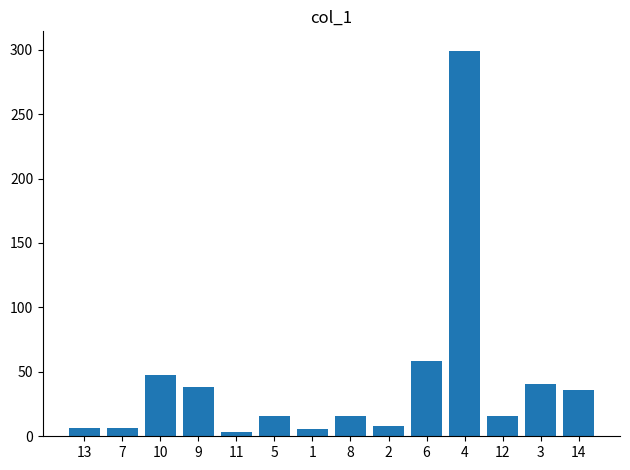

Which has a higher value, 3 or 8?

3